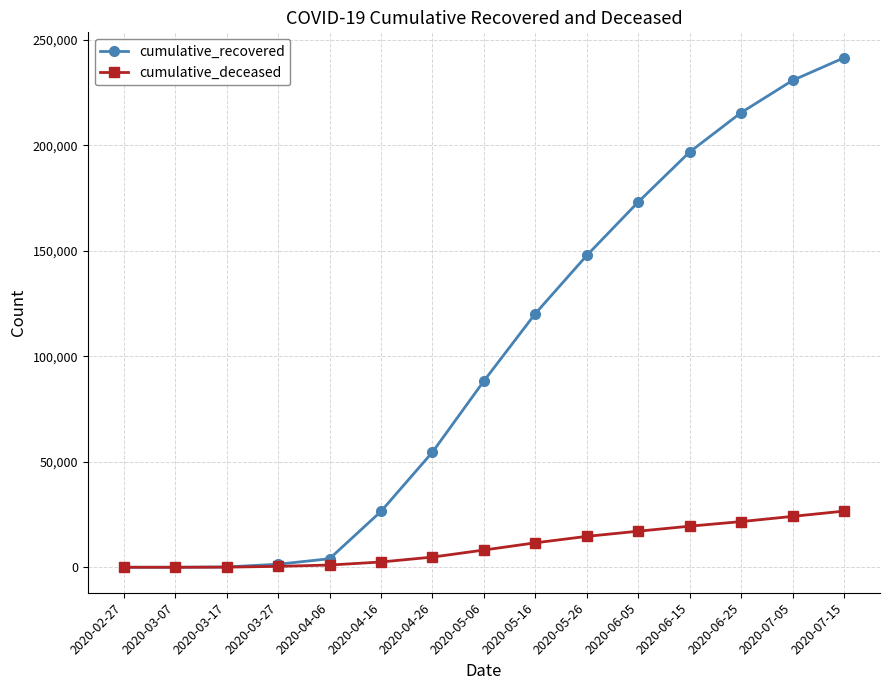

How many values in the cumulative_recovered series are below 88274?

7